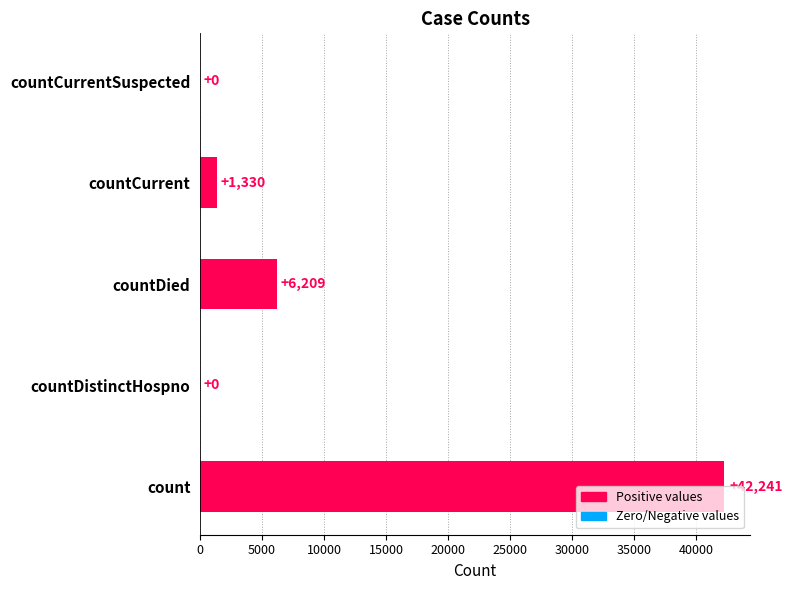

At which category does the chart reach its peak across all series?

count